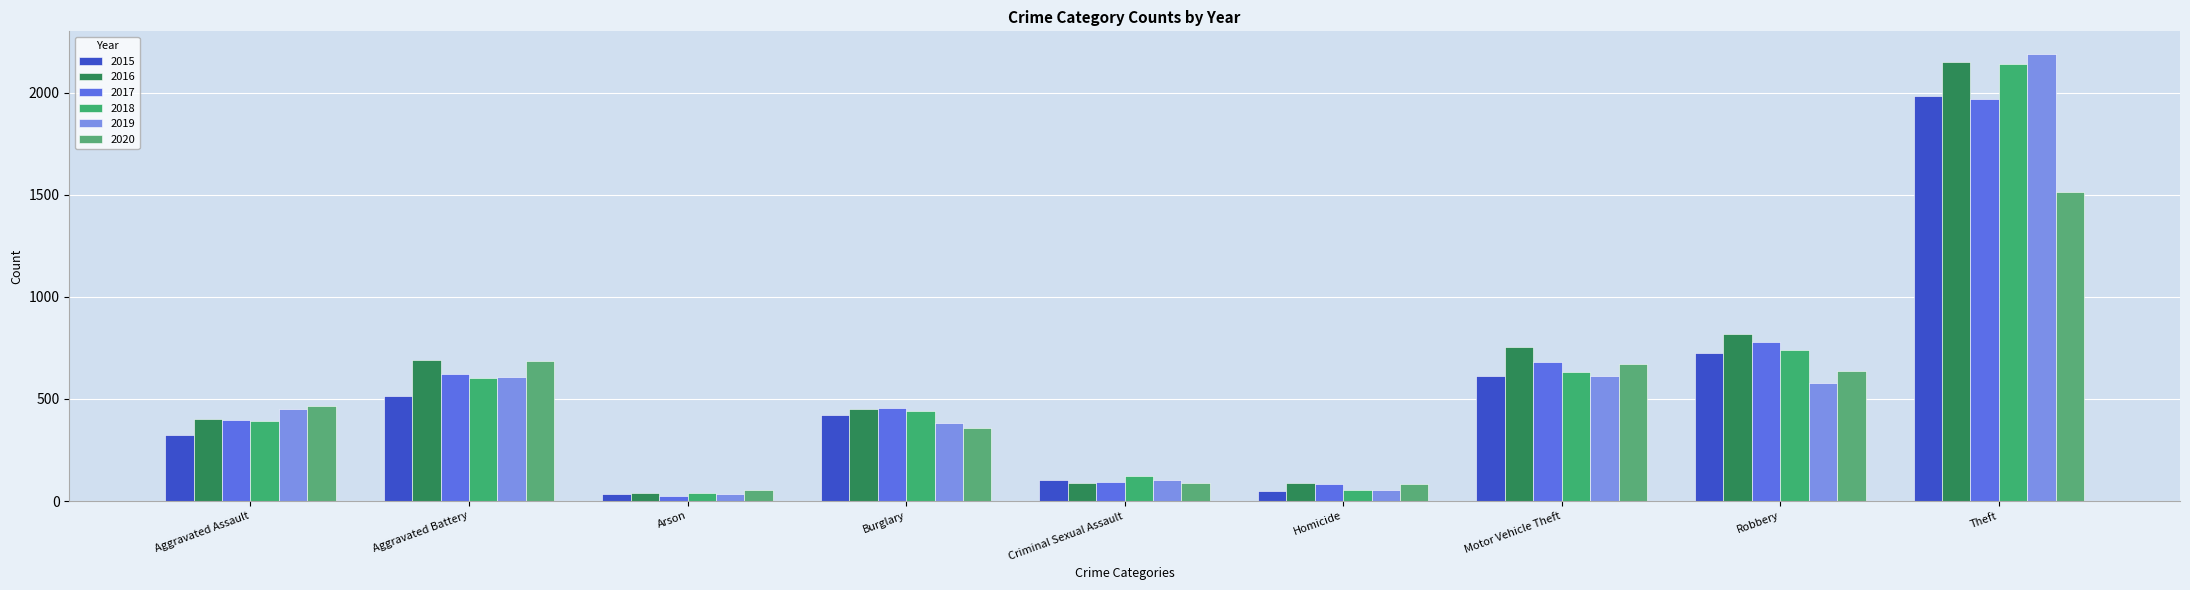

Is it true that 2016 equals 756 at Motor Vehicle Theft?

True